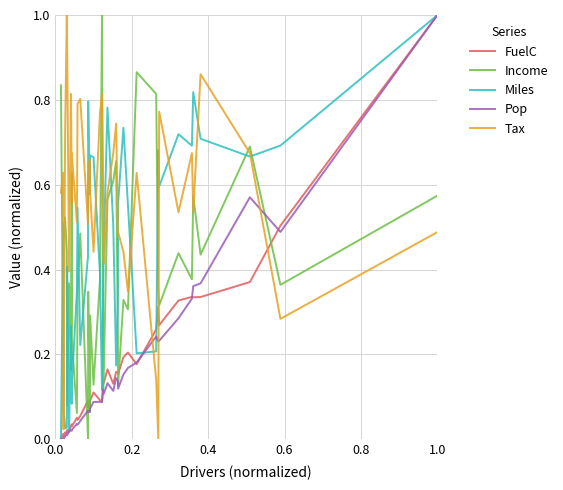

How many times do Pop and Tax cross each other?

3